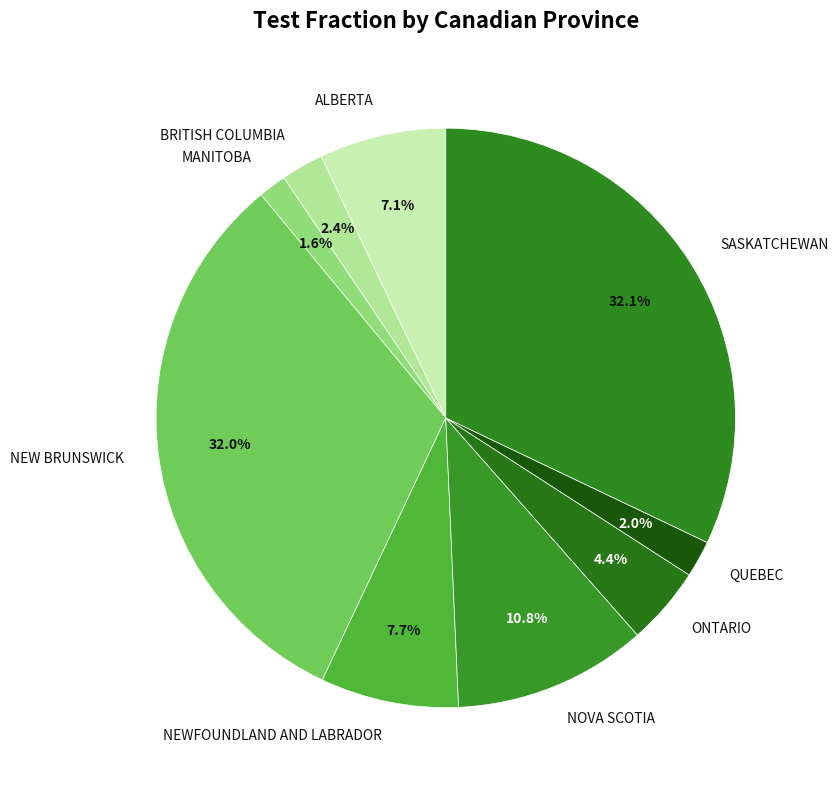

Do NEWFOUNDLAND AND LABRADOR and NEW BRUNSWICK together represent more than half of the pie?

No